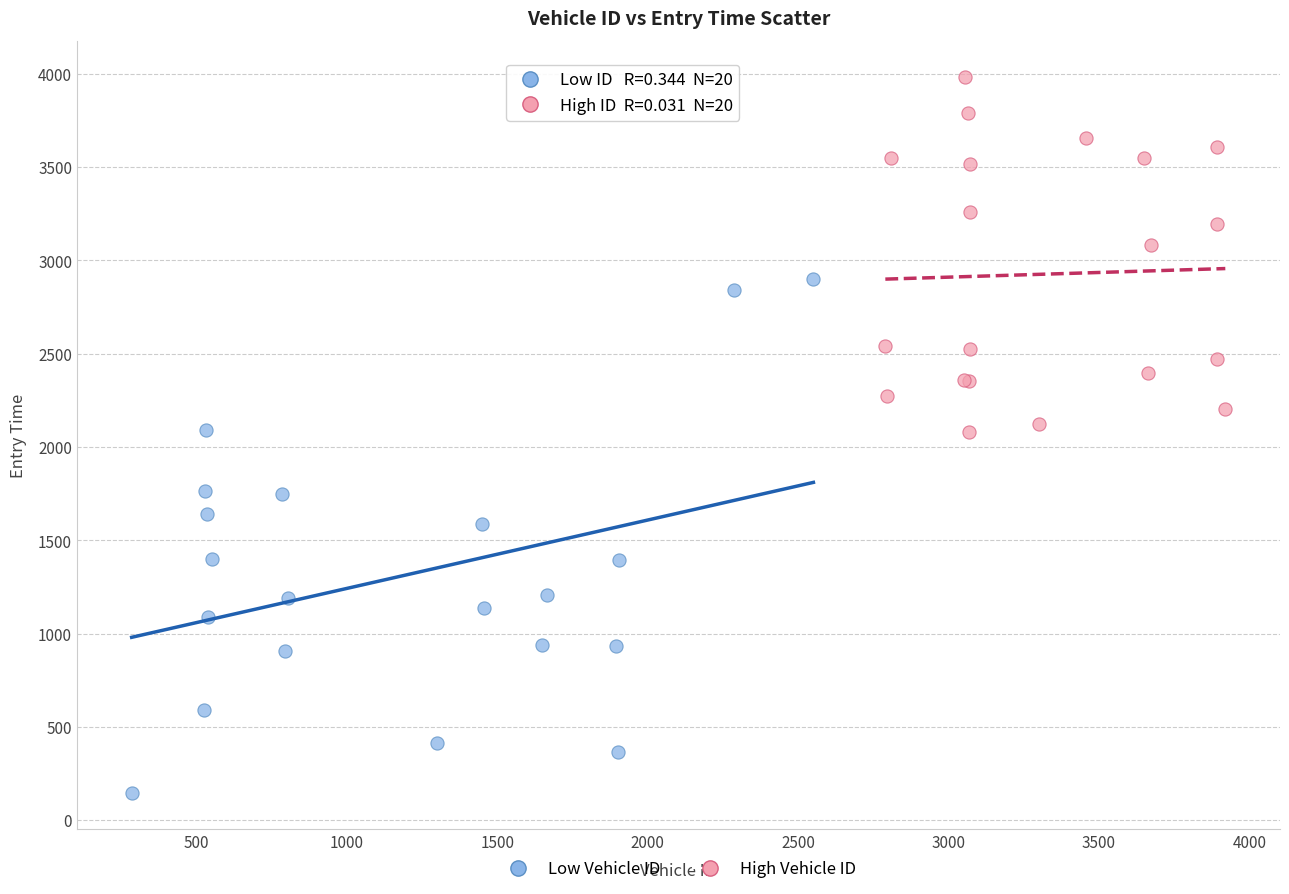

Which series has the largest Y range (max minus min)?

Low Vehicle ID